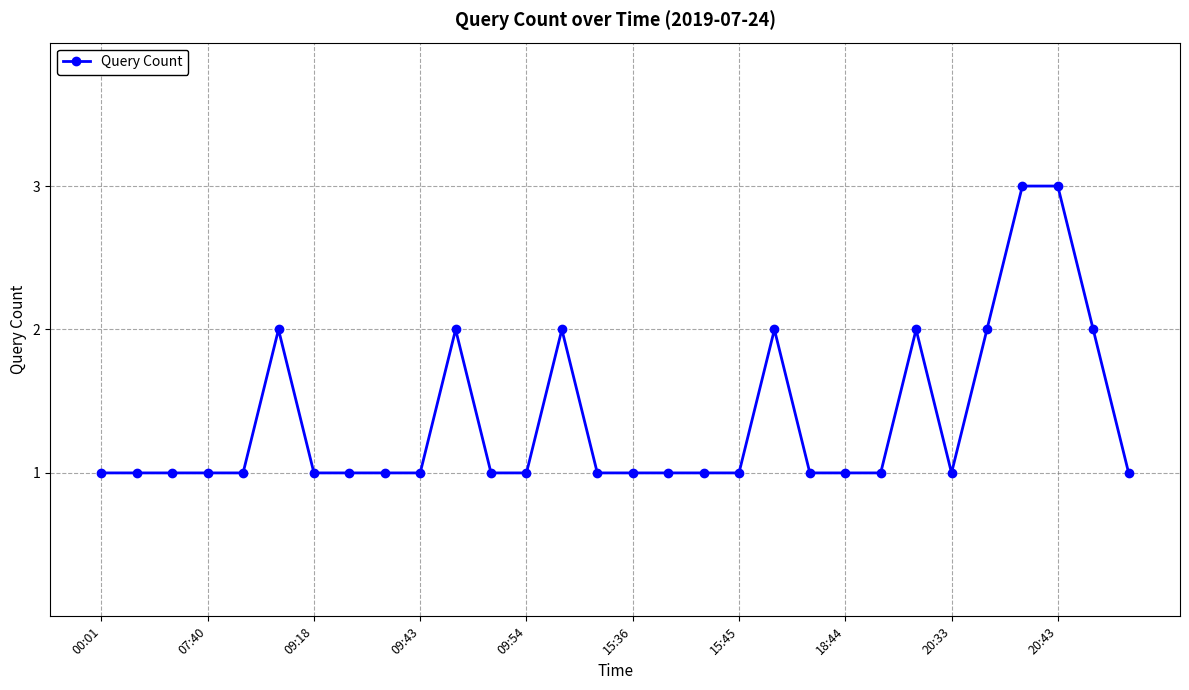

What is the value of the 19th point from the left?

1